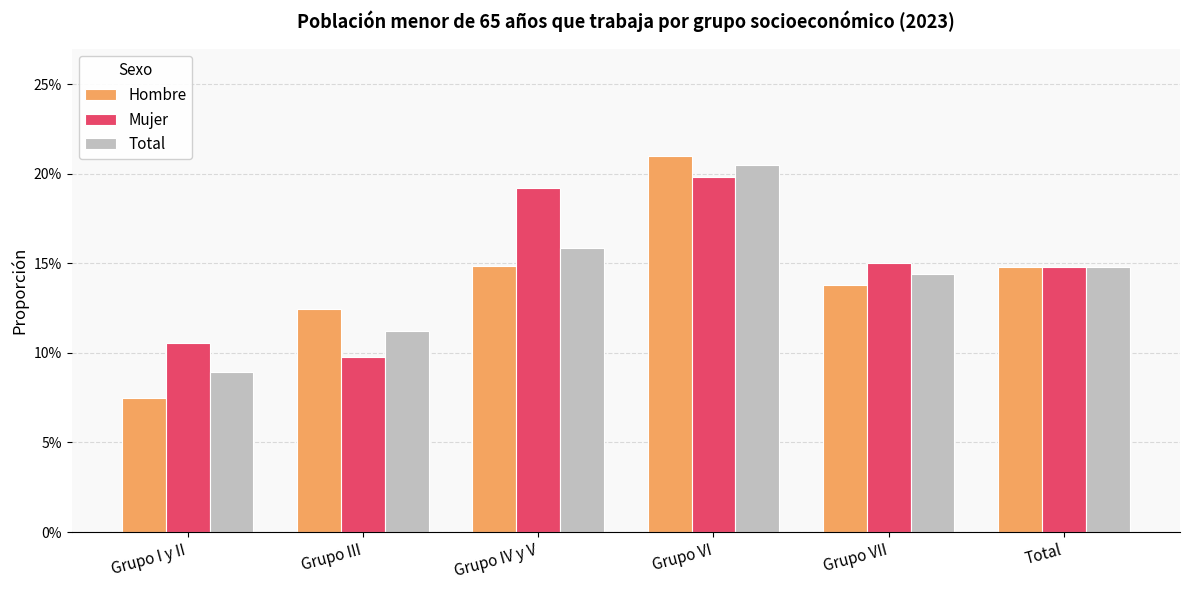

Which category has the highest value in the Mujer series?

Grupo VI